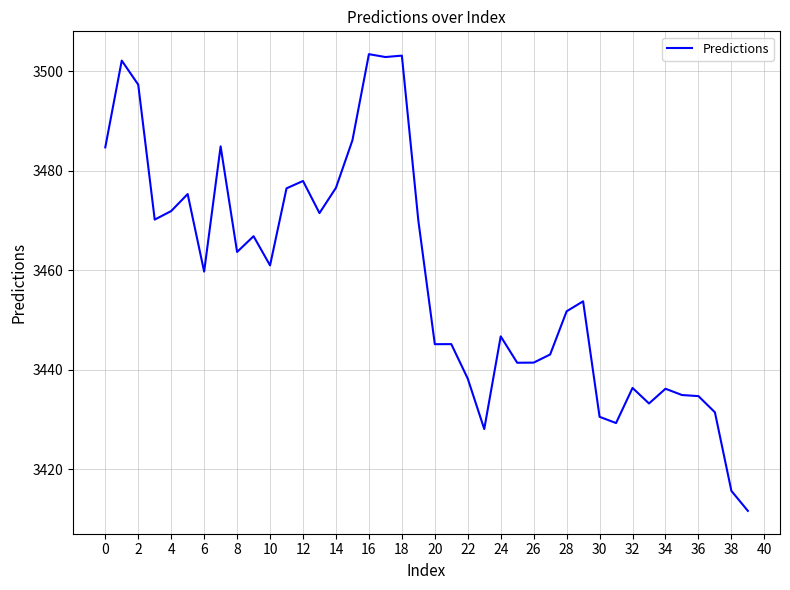

What is the smallest value displayed?

3411.6